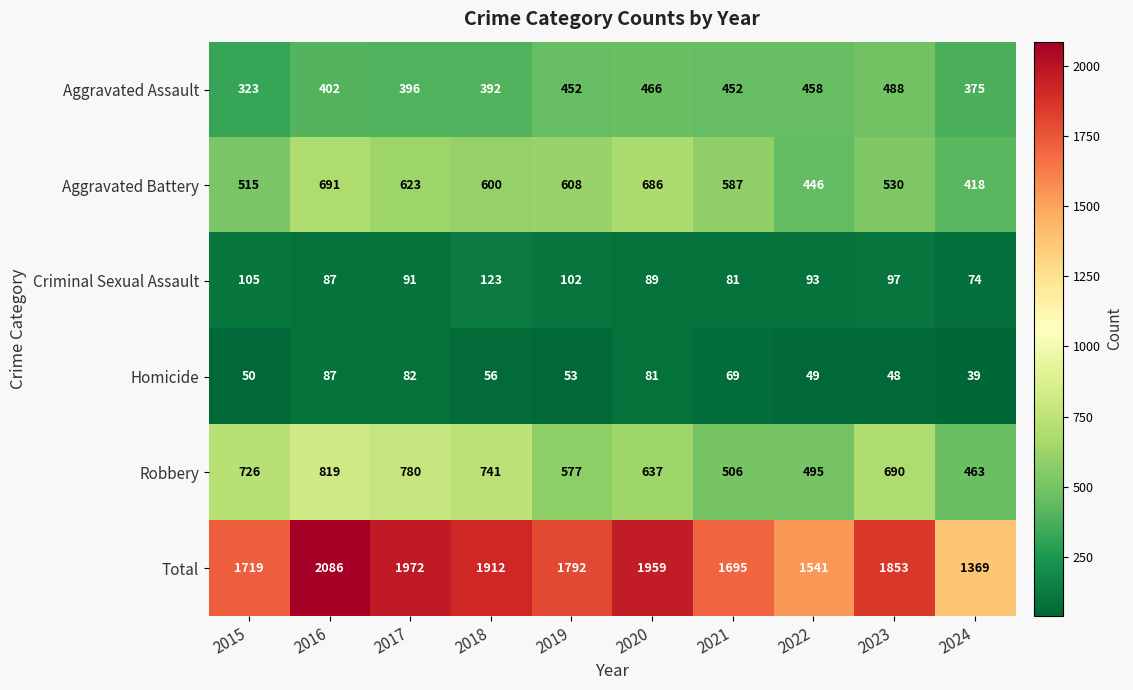

List the series in order of their peak value, highest first.

Total, Robbery, Aggravated Battery, Aggravated Assault, Criminal Sexual Assault, Homicide